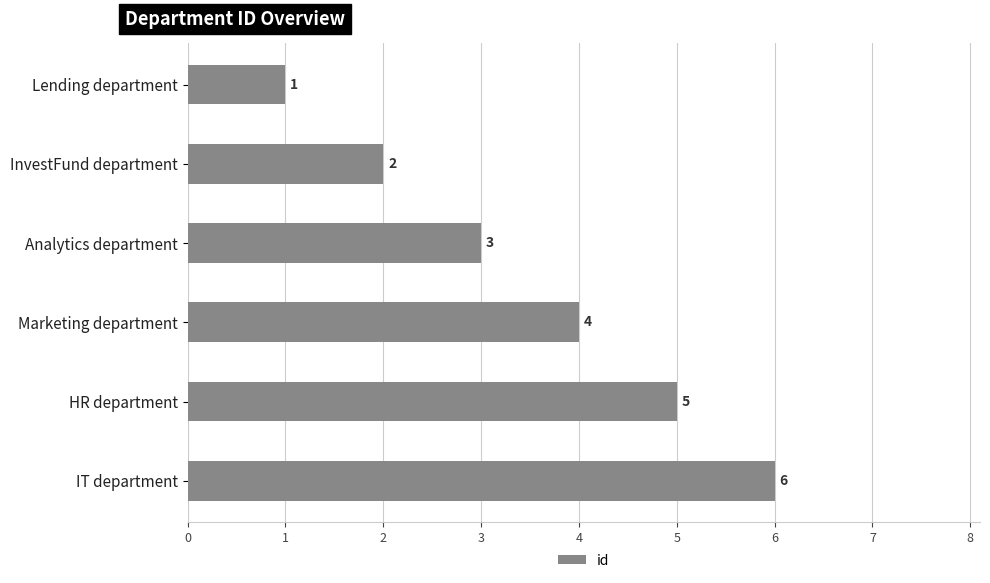

What is the sum of all values?

21